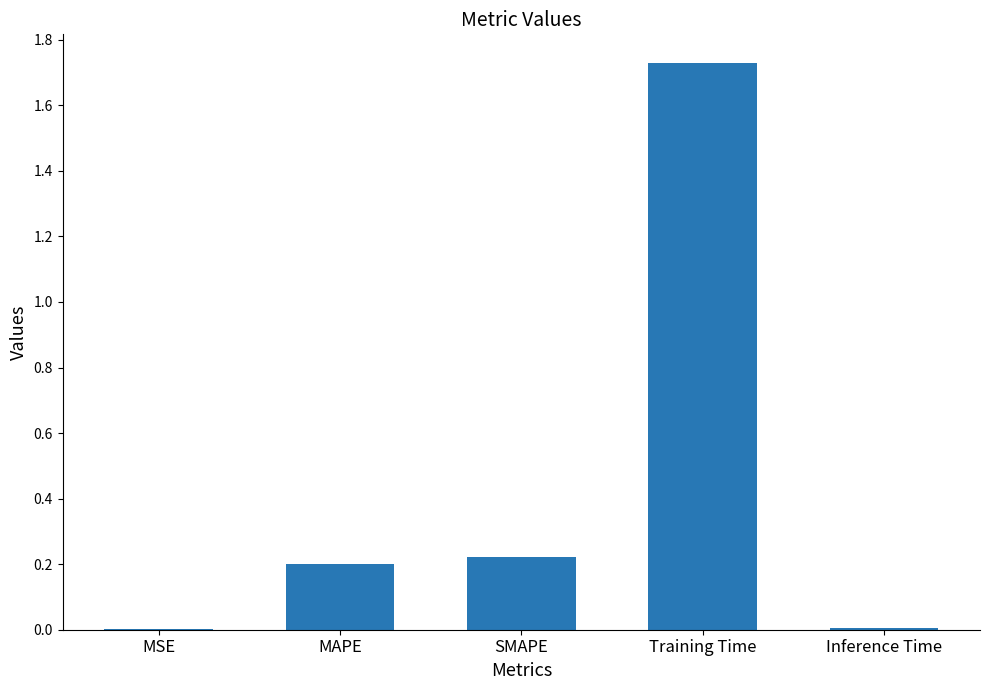

What is the change in value from MSE to Training Time?

+1.7